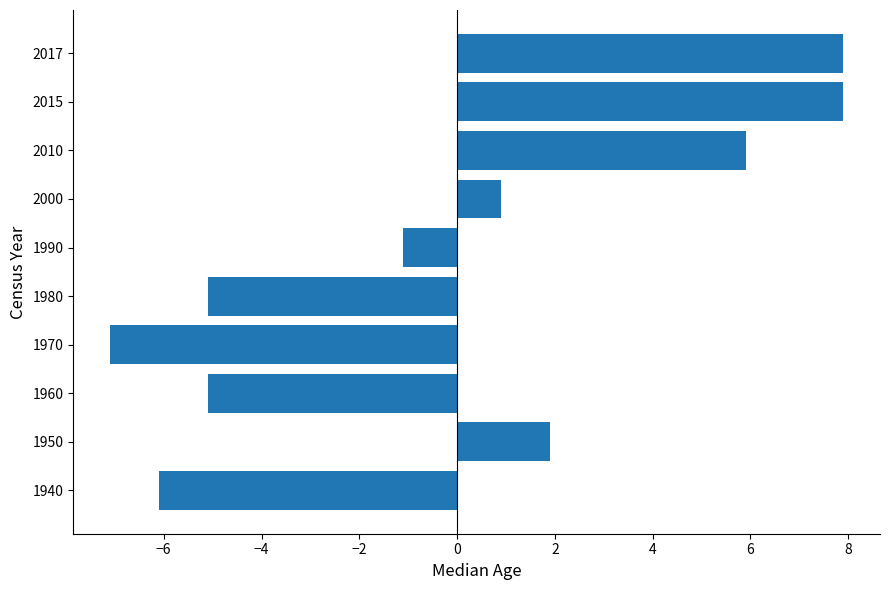

Reading bottom to top, what are all the values shown in this chart?

1940=-6.1	1950=1.9	1960=-5.1	1970=-7.1	1980=-5.1	1990=-1.1	2000=0.9	2010=5.9	2015=7.9	2017=7.9